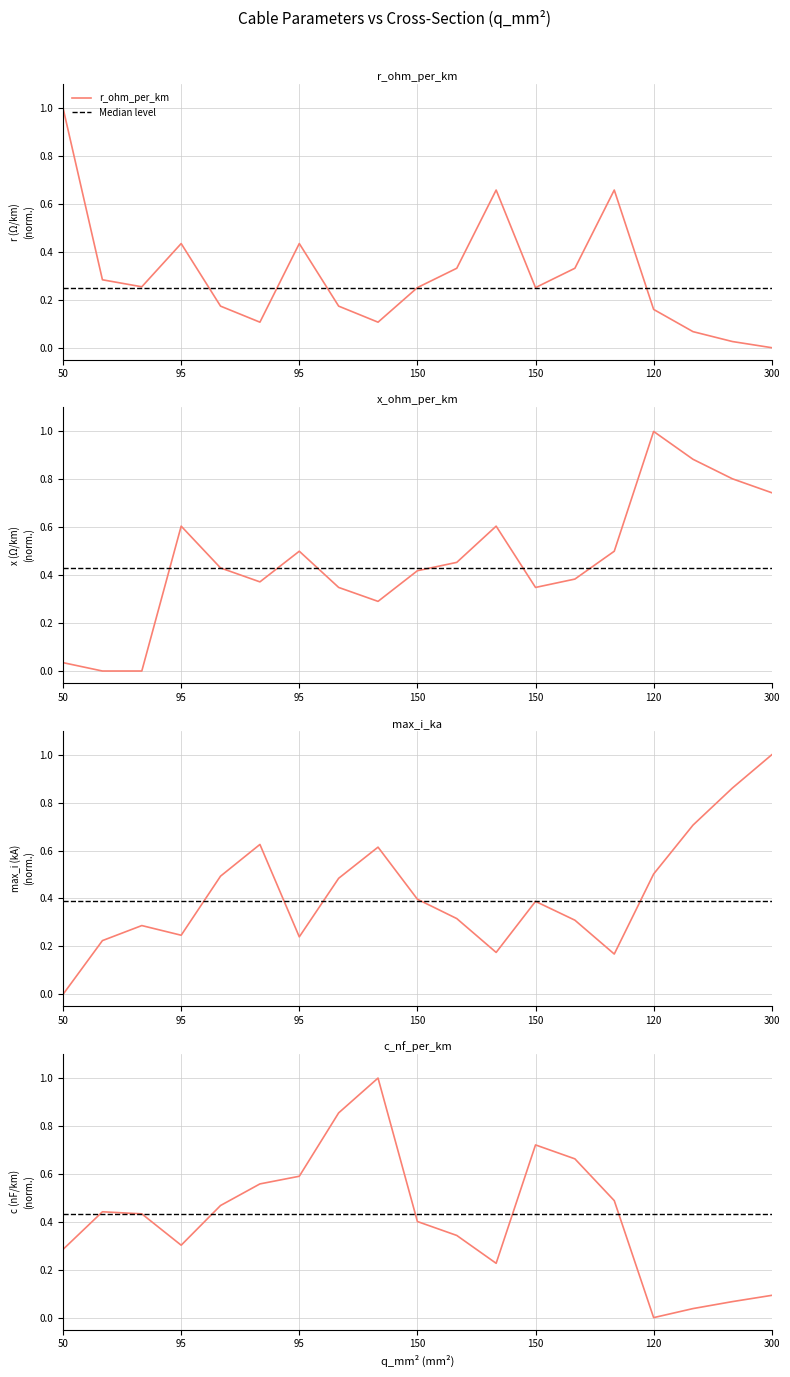

How many values in c_nf_per_km are above zero?

18